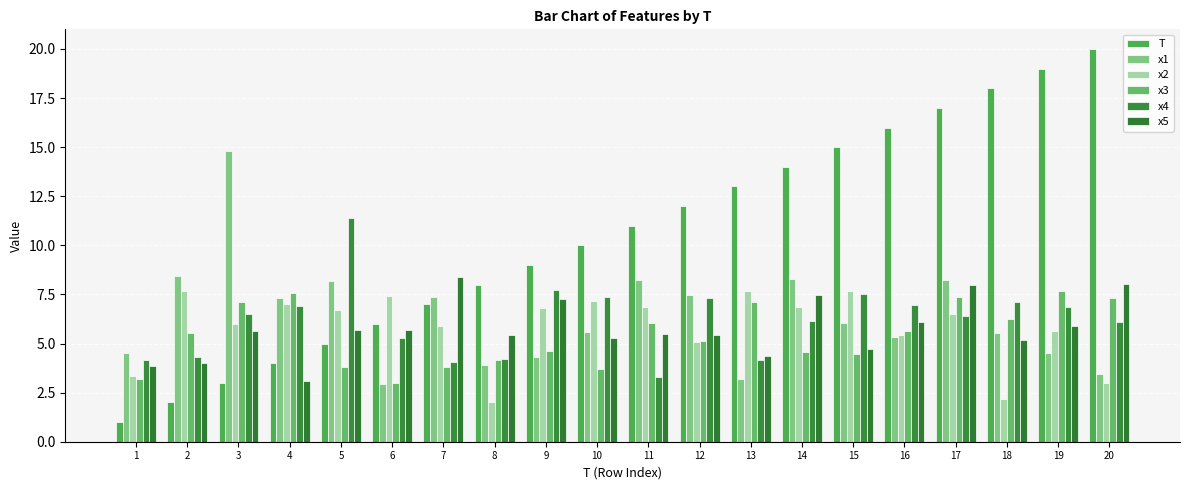

How many groups of bars are there?

20